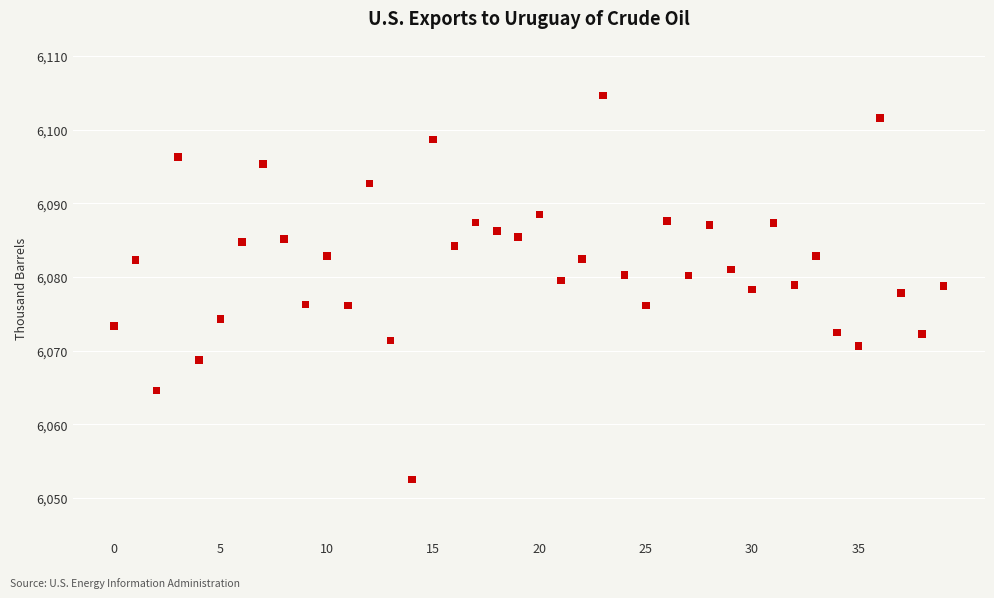

What is the range of Y values (max minus min)?

52.1